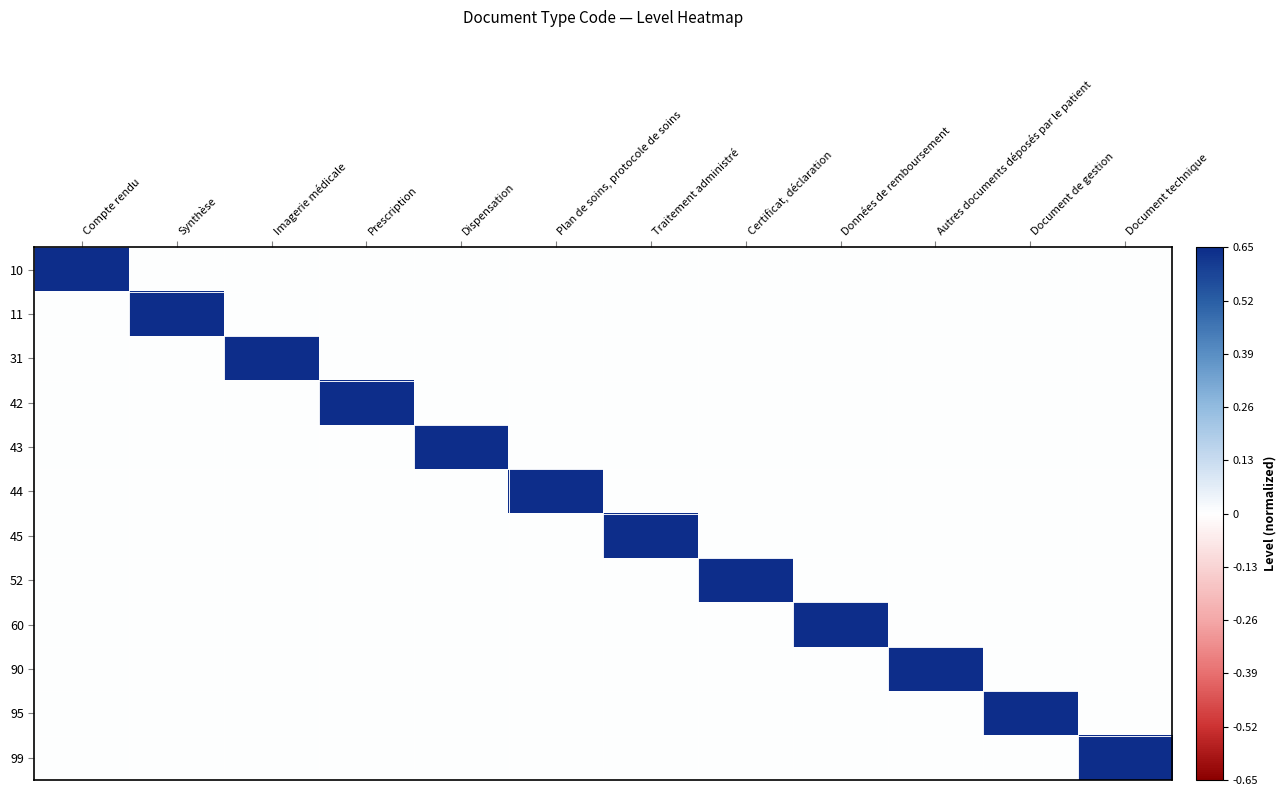

Reading left to right, list all the values displayed in this chart.

10: Compte rendu=0.7	Synthèse=0.0	Imagerie médicale=0.0	Prescription=0.0	Dispensation=0.0	Plan de soins, protocole de soins=0.0	Traitement administré=0.0	Certificat, déclaration=0.0	Données de remboursement=0.0	Autres documents déposés par le patient=0.0	Document de gestion=0.0	Document technique=0.0
11: Compte rendu=0.0	Synthèse=0.7	Imagerie médicale=0.0	Prescription=0.0	Dispensation=0.0	Plan de soins, protocole de soins=0.0	Traitement administré=0.0	Certificat, déclaration=0.0	Données de remboursement=0.0	Autres documents déposés par le patient=0.0	Document de gestion=0.0	Document technique=0.0
31: Compte rendu=0.0	Synthèse=0.0	Imagerie médicale=0.7	Prescription=0.0	Dispensation=0.0	Plan de soins, protocole de soins=0.0	Traitement administré=0.0	Certificat, déclaration=0.0	Données de remboursement=0.0	Autres documents déposés par le patient=0.0	Document de gestion=0.0	Document technique=0.0
42: Compte rendu=0.0	Synthèse=0.0	Imagerie médicale=0.0	Prescription=0.7	Dispensation=0.0	Plan de soins, protocole de soins=0.0	Traitement administré=0.0	Certificat, déclaration=0.0	Données de remboursement=0.0	Autres documents déposés par le patient=0.0	Document de gestion=0.0	Document technique=0.0
43: Compte rendu=0.0	Synthèse=0.0	Imagerie médicale=0.0	Prescription=0.0	Dispensation=0.7	Plan de soins, protocole de soins=0.0	Traitement administré=0.0	Certificat, déclaration=0.0	Données de remboursement=0.0	Autres documents déposés par le patient=0.0	Document de gestion=0.0	Document technique=0.0
44: Compte rendu=0.0	Synthèse=0.0	Imagerie médicale=0.0	Prescription=0.0	Dispensation=0.0	Plan de soins, protocole de soins=0.7	Traitement administré=0.0	Certificat, déclaration=0.0	Données de remboursement=0.0	Autres documents déposés par le patient=0.0	Document de gestion=0.0	Document technique=0.0
45: Compte rendu=0.0	Synthèse=0.0	Imagerie médicale=0.0	Prescription=0.0	Dispensation=0.0	Plan de soins, protocole de soins=0.0	Traitement administré=0.7	Certificat, déclaration=0.0	Données de remboursement=0.0	Autres documents déposés par le patient=0.0	Document de gestion=0.0	Document technique=0.0
52: Compte rendu=0.0	Synthèse=0.0	Imagerie médicale=0.0	Prescription=0.0	Dispensation=0.0	Plan de soins, protocole de soins=0.0	Traitement administré=0.0	Certificat, déclaration=0.7	Données de remboursement=0.0	Autres documents déposés par le patient=0.0	Document de gestion=0.0	Document technique=0.0
60: Compte rendu=0.0	Synthèse=0.0	Imagerie médicale=0.0	Prescription=0.0	Dispensation=0.0	Plan de soins, protocole de soins=0.0	Traitement administré=0.0	Certificat, déclaration=0.0	Données de remboursement=0.7	Autres documents déposés par le patient=0.0	Document de gestion=0.0	Document technique=0.0
90: Compte rendu=0.0	Synthèse=0.0	Imagerie médicale=0.0	Prescription=0.0	Dispensation=0.0	Plan de soins, protocole de soins=0.0	Traitement administré=0.0	Certificat, déclaration=0.0	Données de remboursement=0.0	Autres documents déposés par le patient=0.7	Document de gestion=0.0	Document technique=0.0
95: Compte rendu=0.0	Synthèse=0.0	Imagerie médicale=0.0	Prescription=0.0	Dispensation=0.0	Plan de soins, protocole de soins=0.0	Traitement administré=0.0	Certificat, déclaration=0.0	Données de remboursement=0.0	Autres documents déposés par le patient=0.0	Document de gestion=0.7	Document technique=0.0
99: Compte rendu=0.0	Synthèse=0.0	Imagerie médicale=0.0	Prescription=0.0	Dispensation=0.0	Plan de soins, protocole de soins=0.0	Traitement administré=0.0	Certificat, déclaration=0.0	Données de remboursement=0.0	Autres documents déposés par le patient=0.0	Document de gestion=0.0	Document technique=0.7